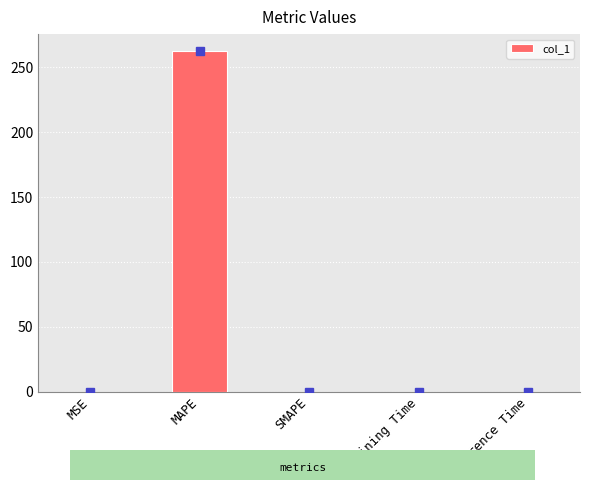

What is the change in value from MAPE to SMAPE?

-262.5